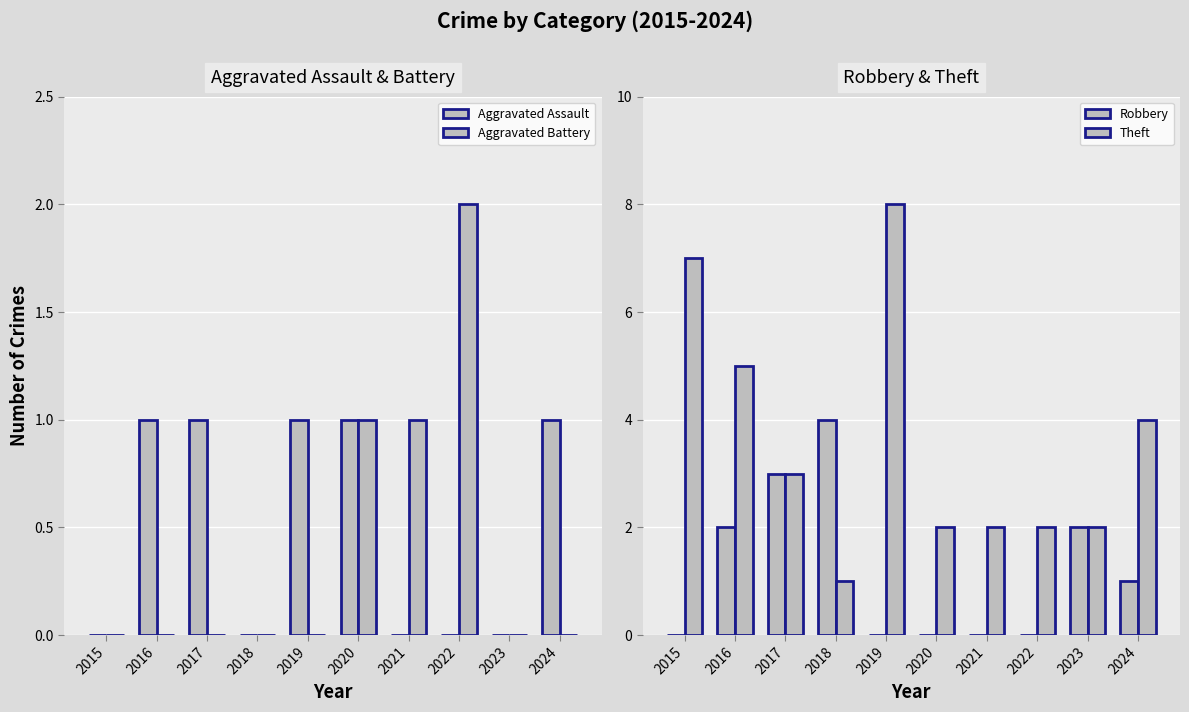

Reading right to left, extract all data points from this chart.

Aggravated Assault: 1	0	0	0	1	1	0	1	1	0
Aggravated Battery: 0	0	2	1	1	0	0	0	0	0
Robbery: 1	2	0	0	0	0	4	3	2	0
Theft: 4	2	2	2	2	8	1	3	5	7